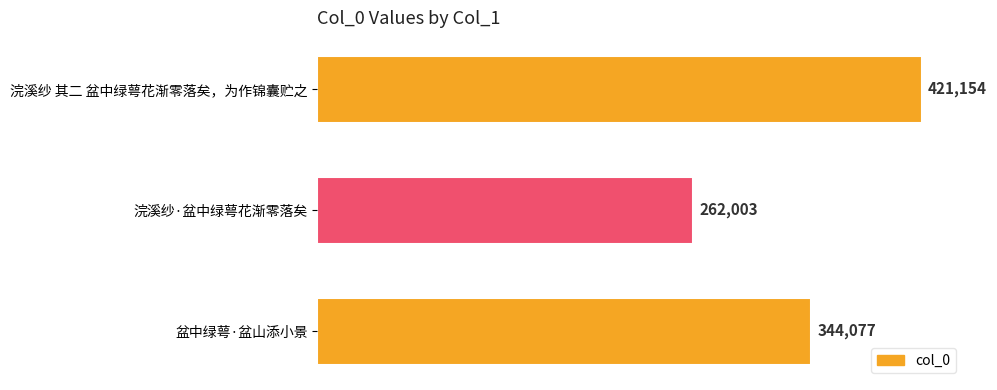

The value at 浣溪纱·盆中绿萼花渐零落矣 is 352234. True or false?

False